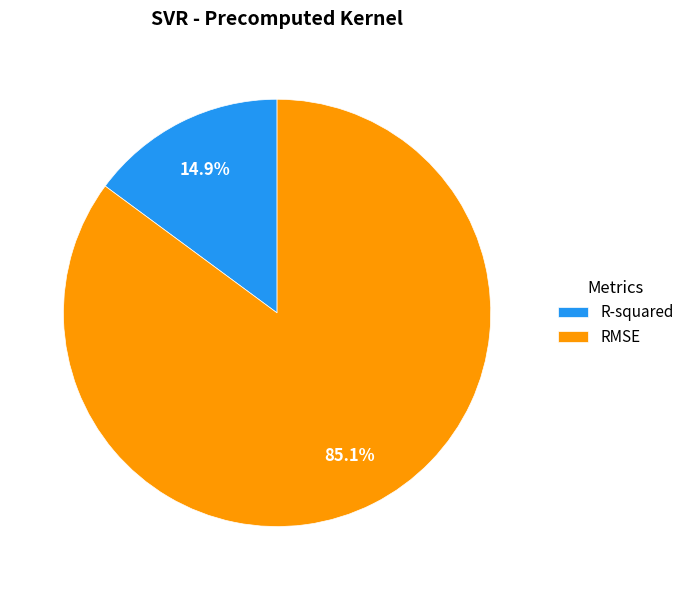

What is the total percentage of R-squared and RMSE?

100.0%